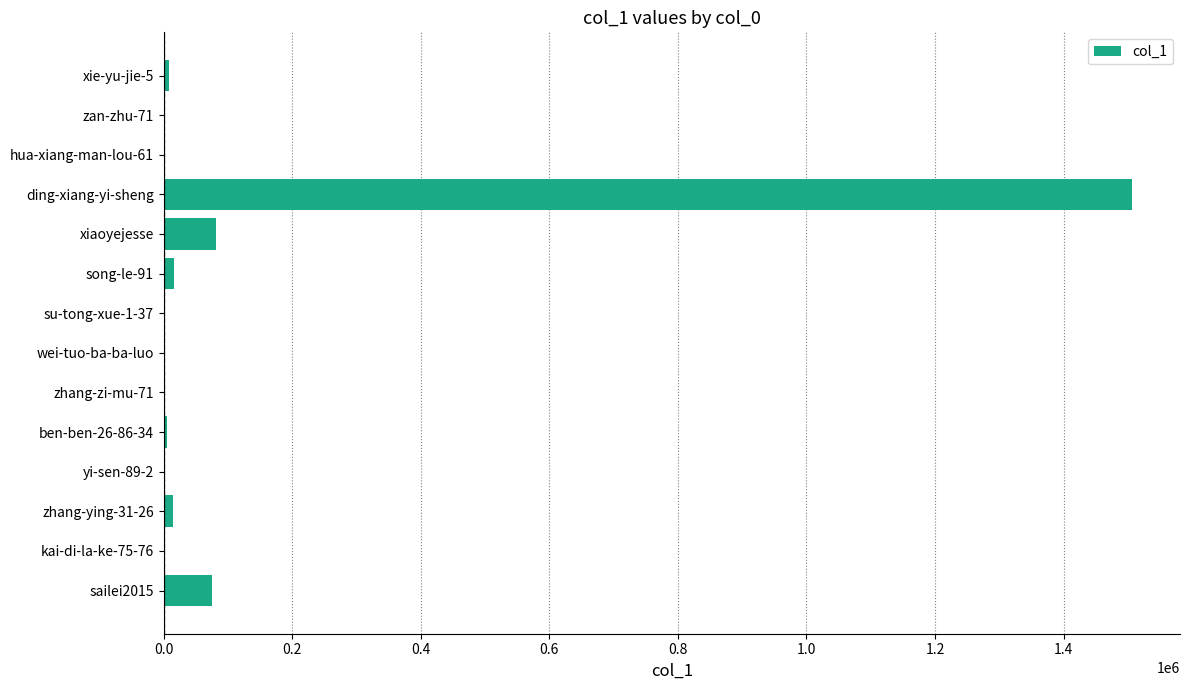

Between xiaoyejesse and ding-xiang-yi-sheng, which is larger?

ding-xiang-yi-sheng